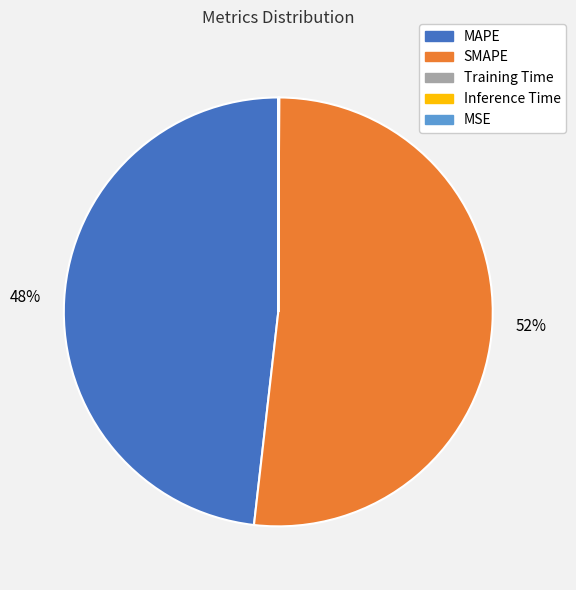

Is it true that MAPE is 56% of the pie?

False